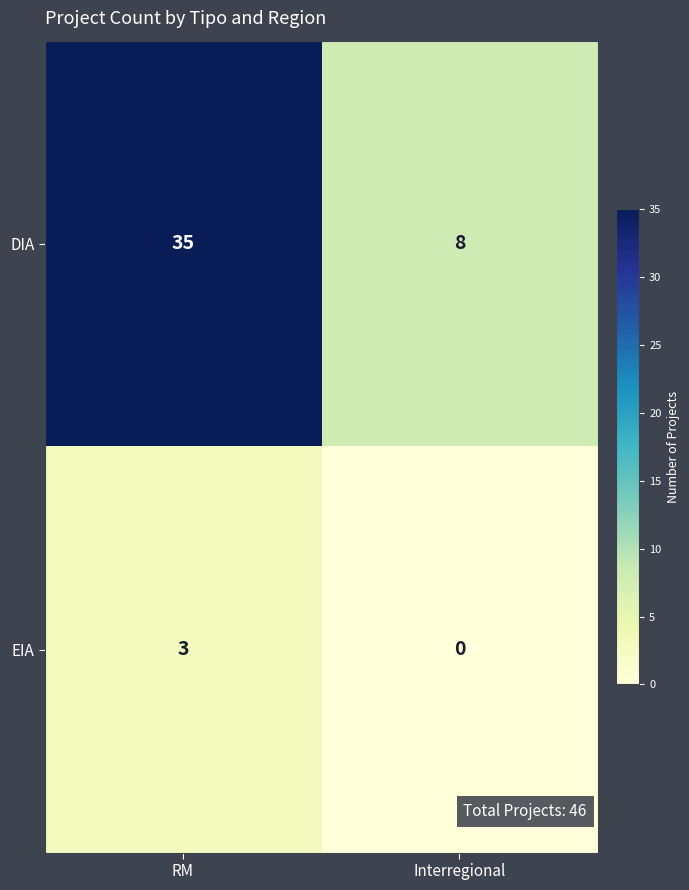

Reading left to right, transcribe all the data shown in this chart.

DIA: 35	8
EIA: 3	0